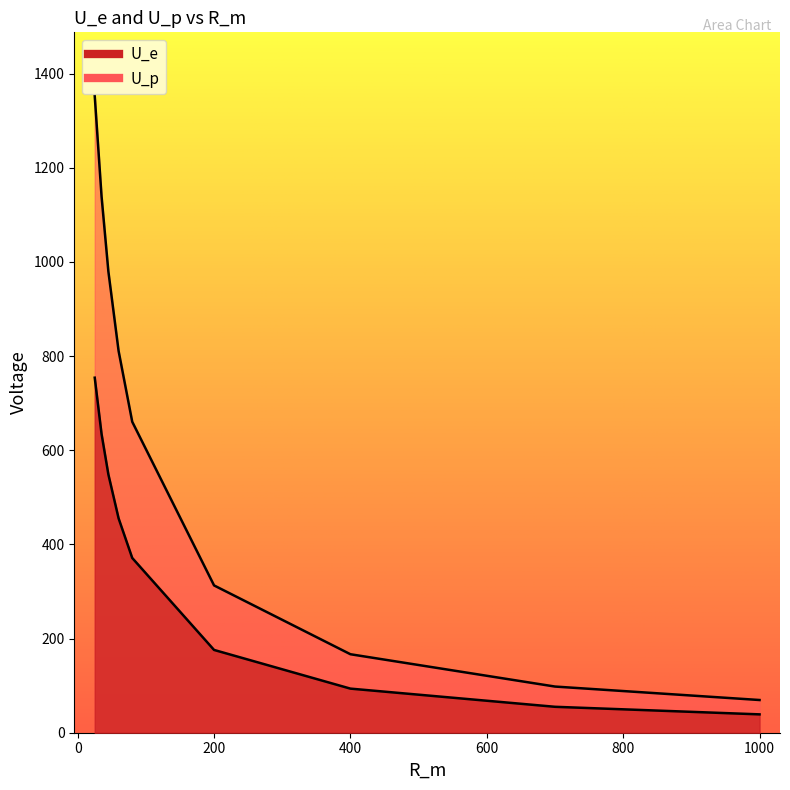

List the series in order of their overall mean, highest first.

U_p, U_e